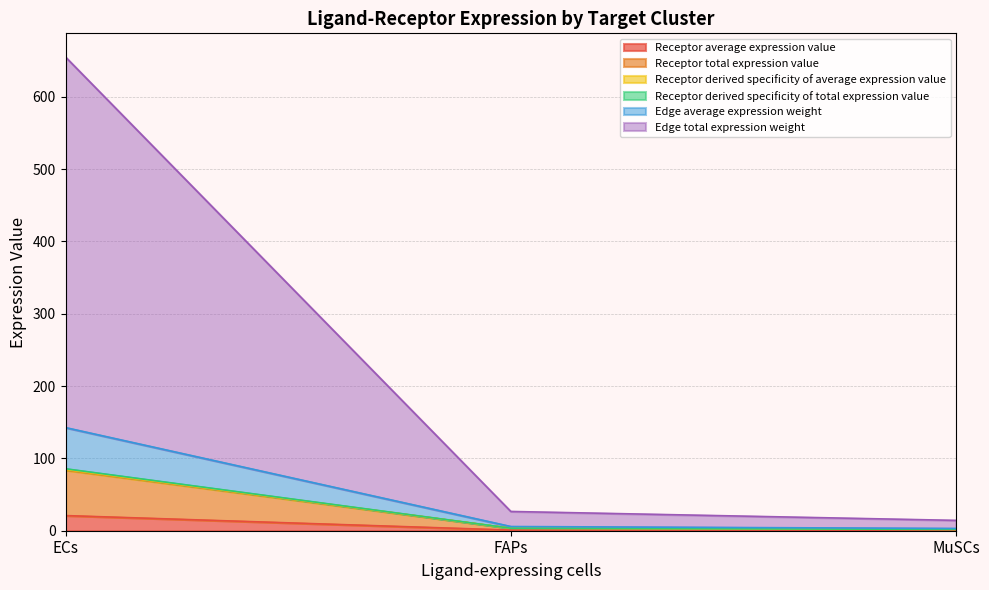

Rank the categories by Receptor derived specificity of average expression value value from highest to lowest.

ECs, FAPs, MuSCs